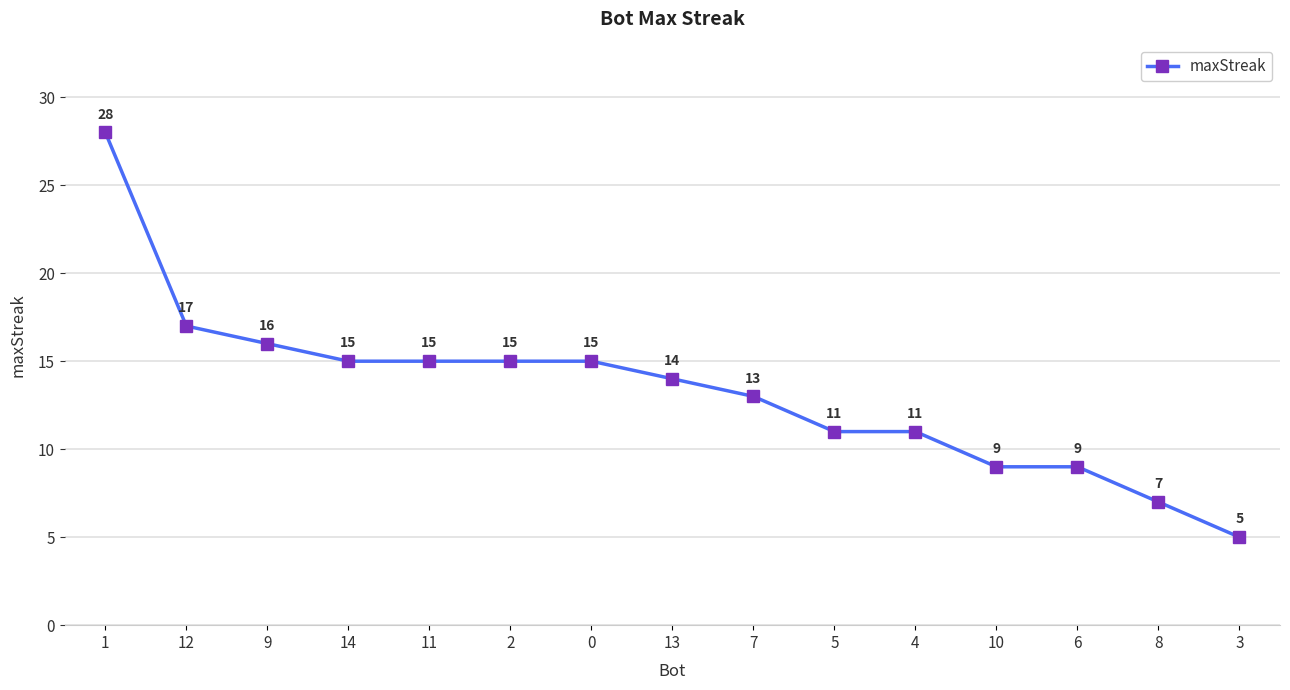

Count the number of data series in this chart.

1